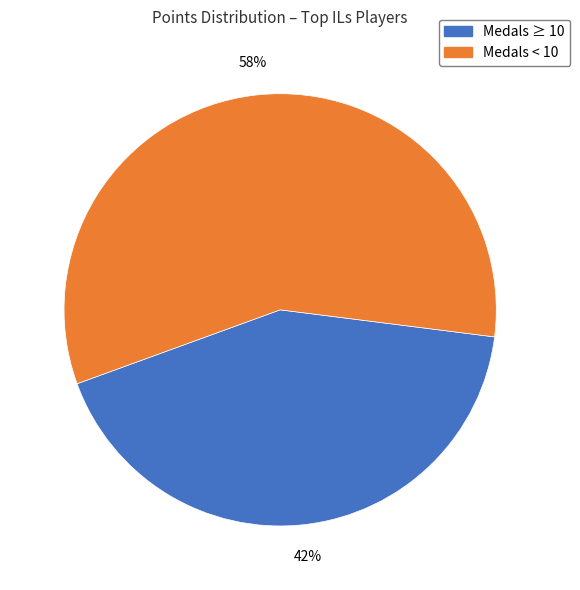

To the nearest percent, what is the average slice percentage?

50%